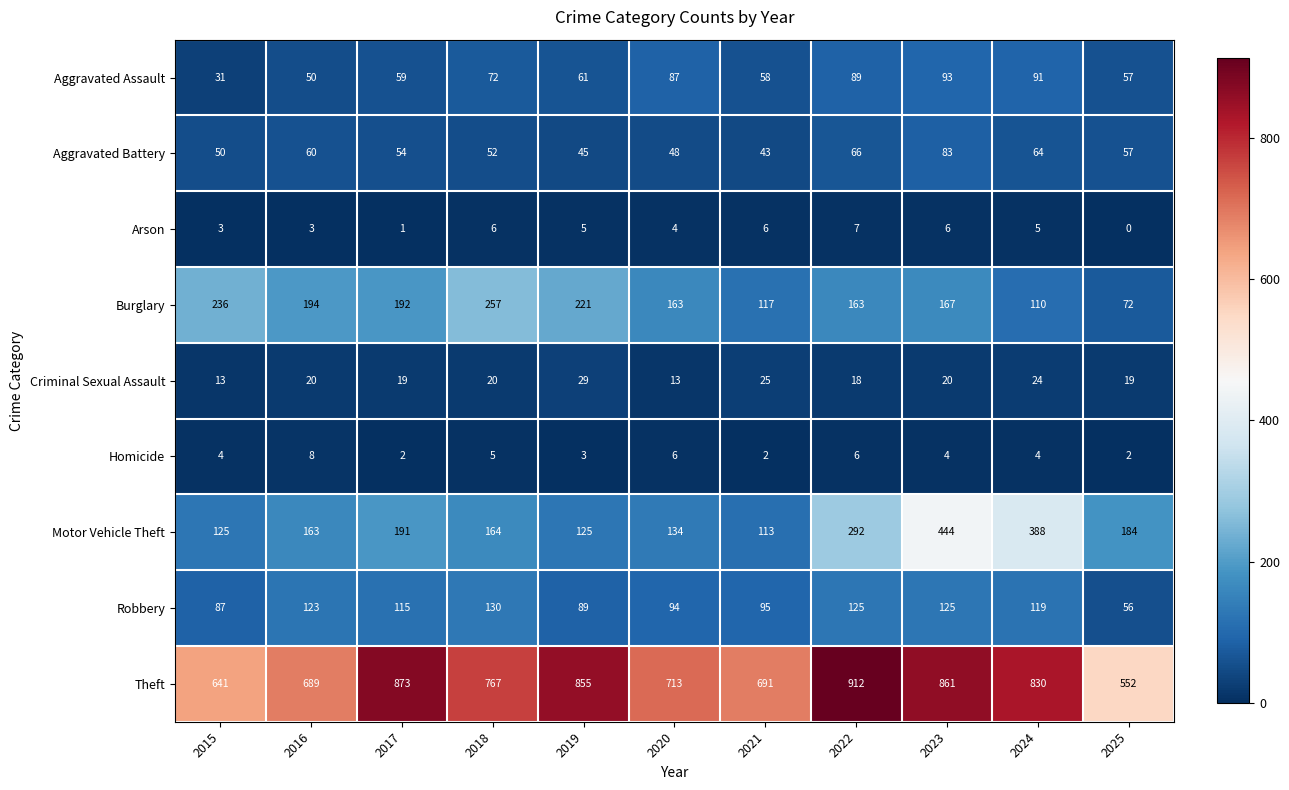

List the series in order of their peak value, lowest first.

Arson, Homicide, Criminal Sexual Assault, Aggravated Battery, Aggravated Assault, Robbery, Burglary, Motor Vehicle Theft, Theft